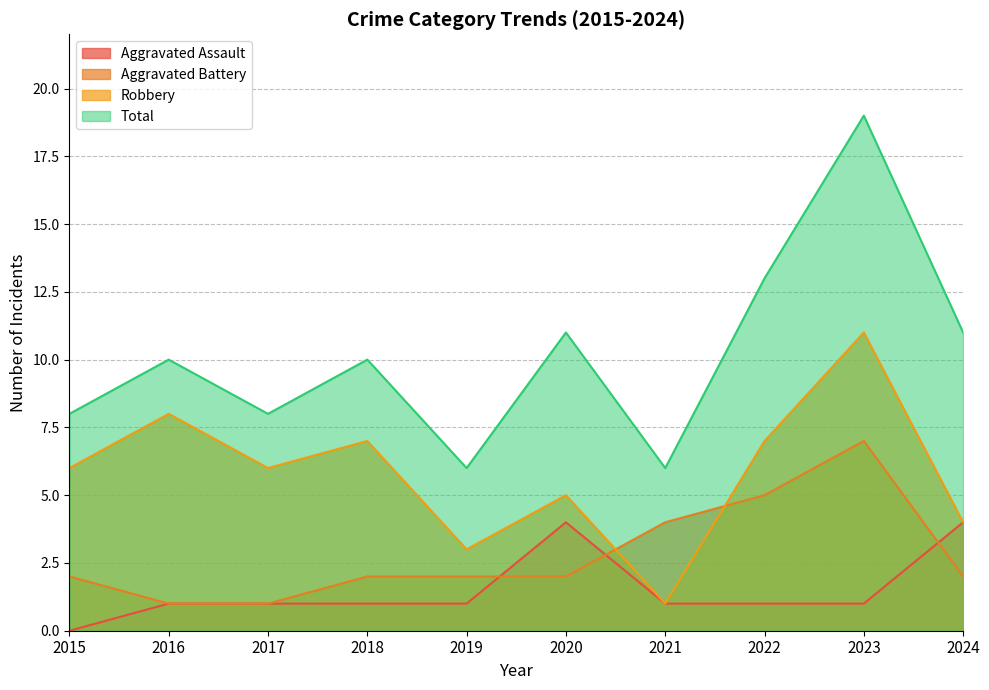

True or false: Aggravated Assault and Total cross at least once.

False